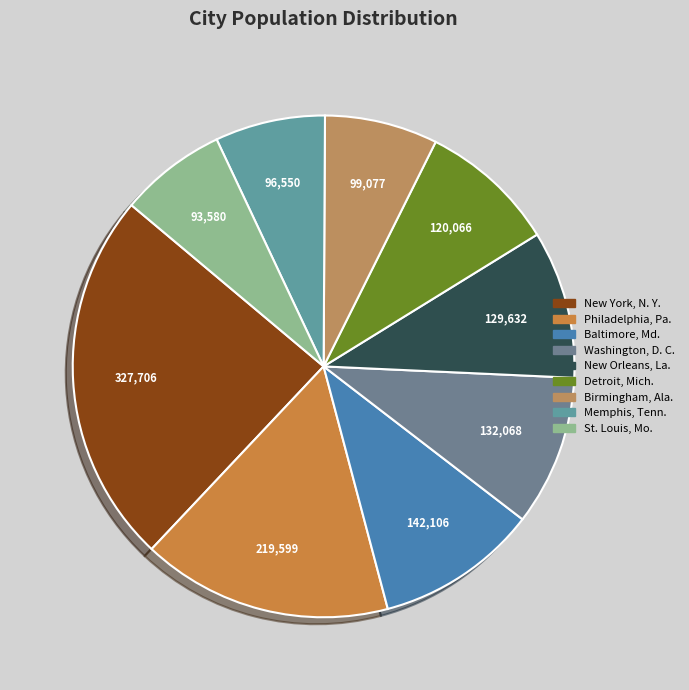

To the nearest percent, what is the average slice percentage?

11%